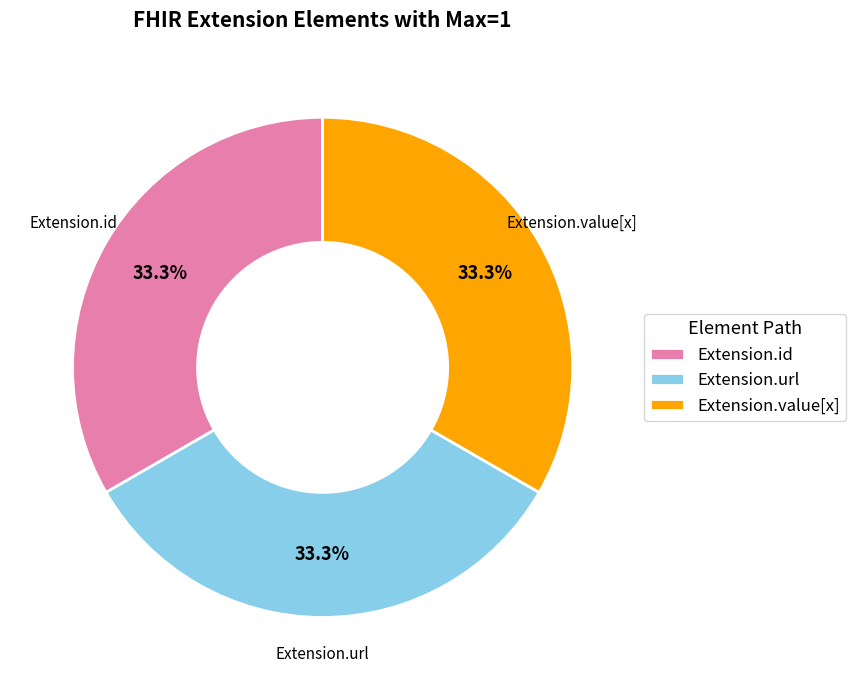

To the nearest percent, what is the average slice percentage?

33%